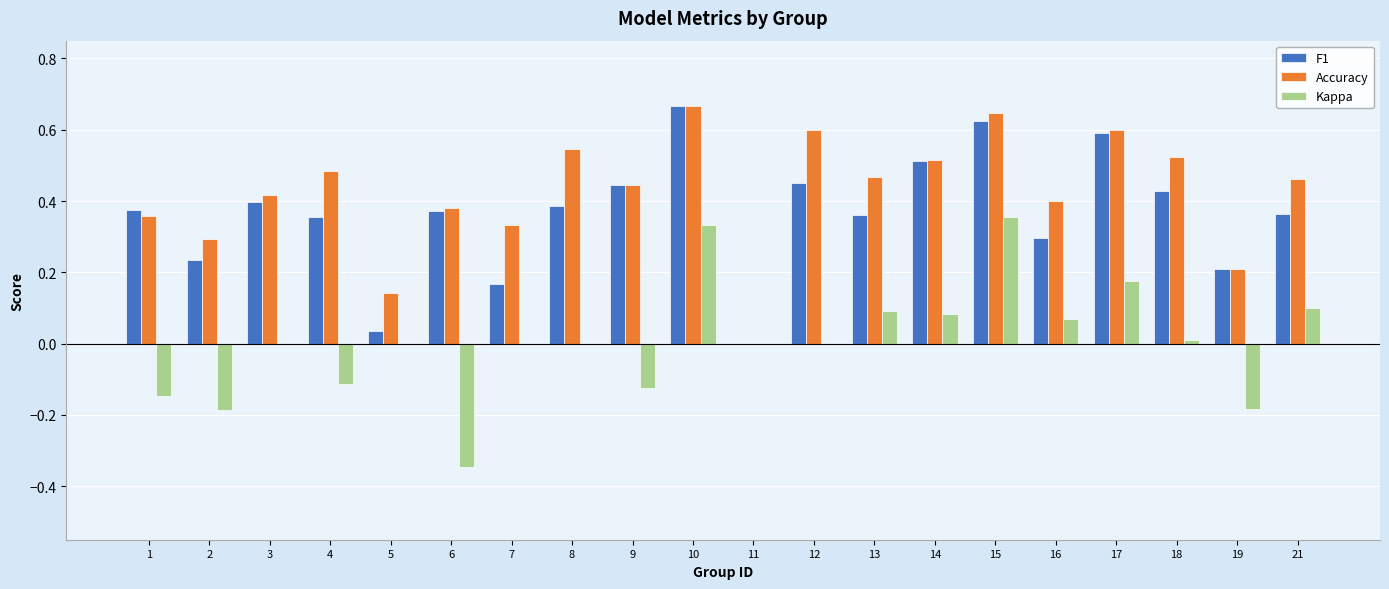

At which label is Accuracy closest to 0?

11